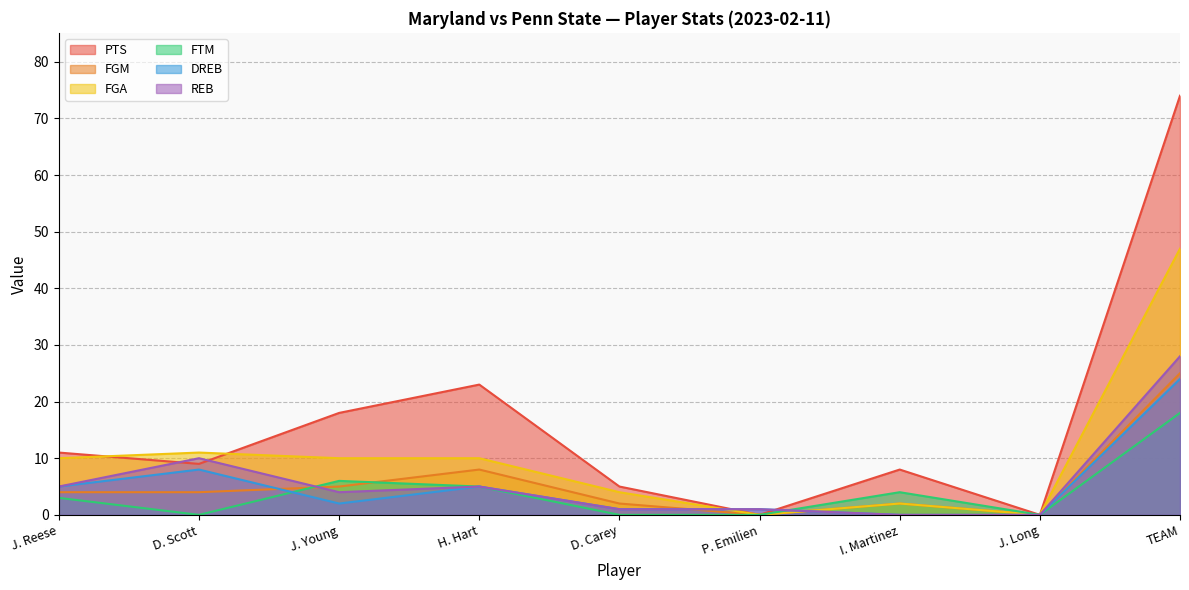

At how many categories does at least one series exceed 61?

1